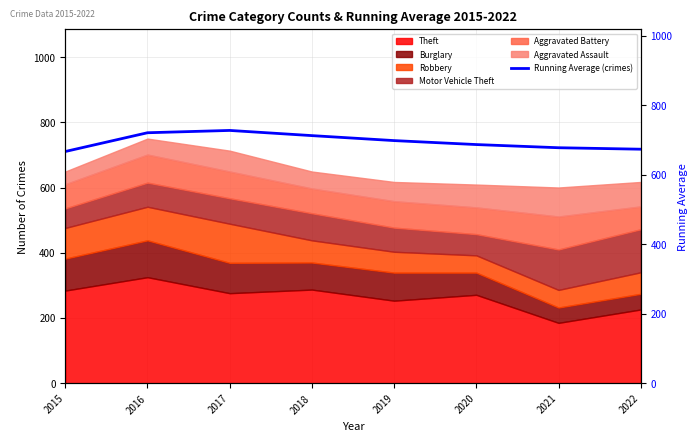

True or false: there are more than 2 points higher than both neighbors.

False